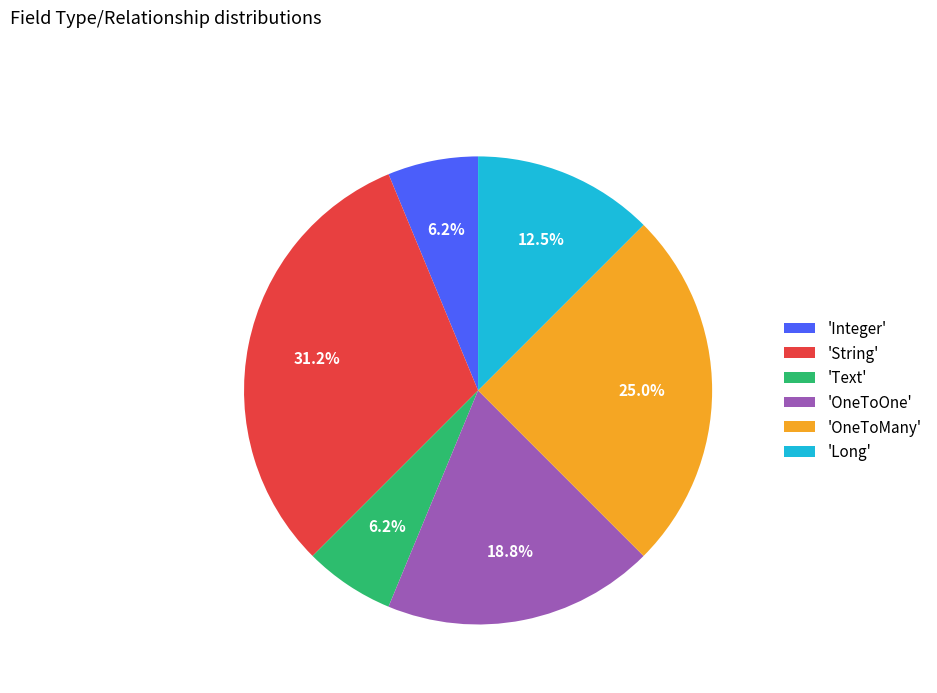

Which category has the biggest portion of the pie?

'String'